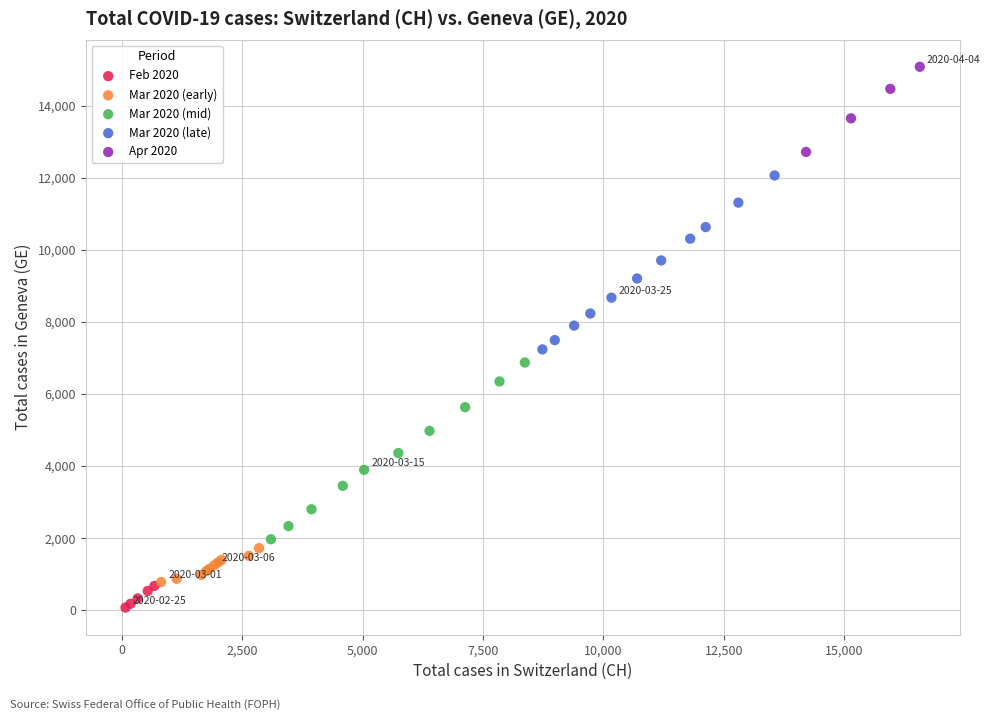

Which series reaches the minimum Y coordinate?

Feb 2020